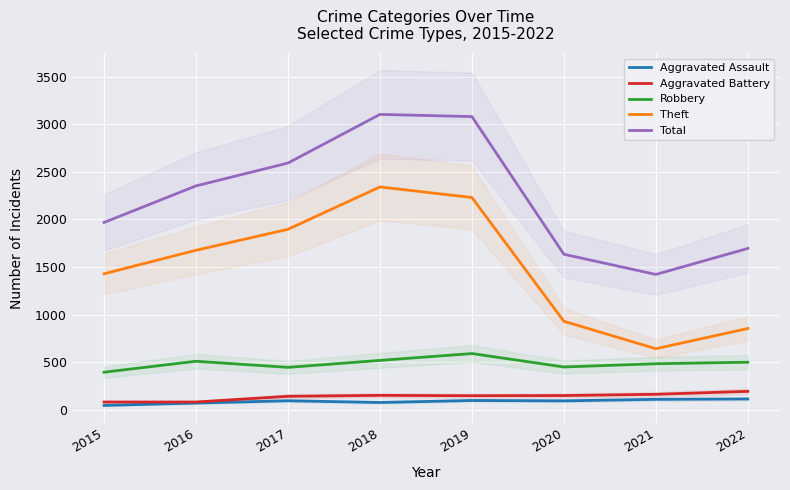

Is the value of Aggravated Assault at 2021 greater than the value of Theft at 2021?

No